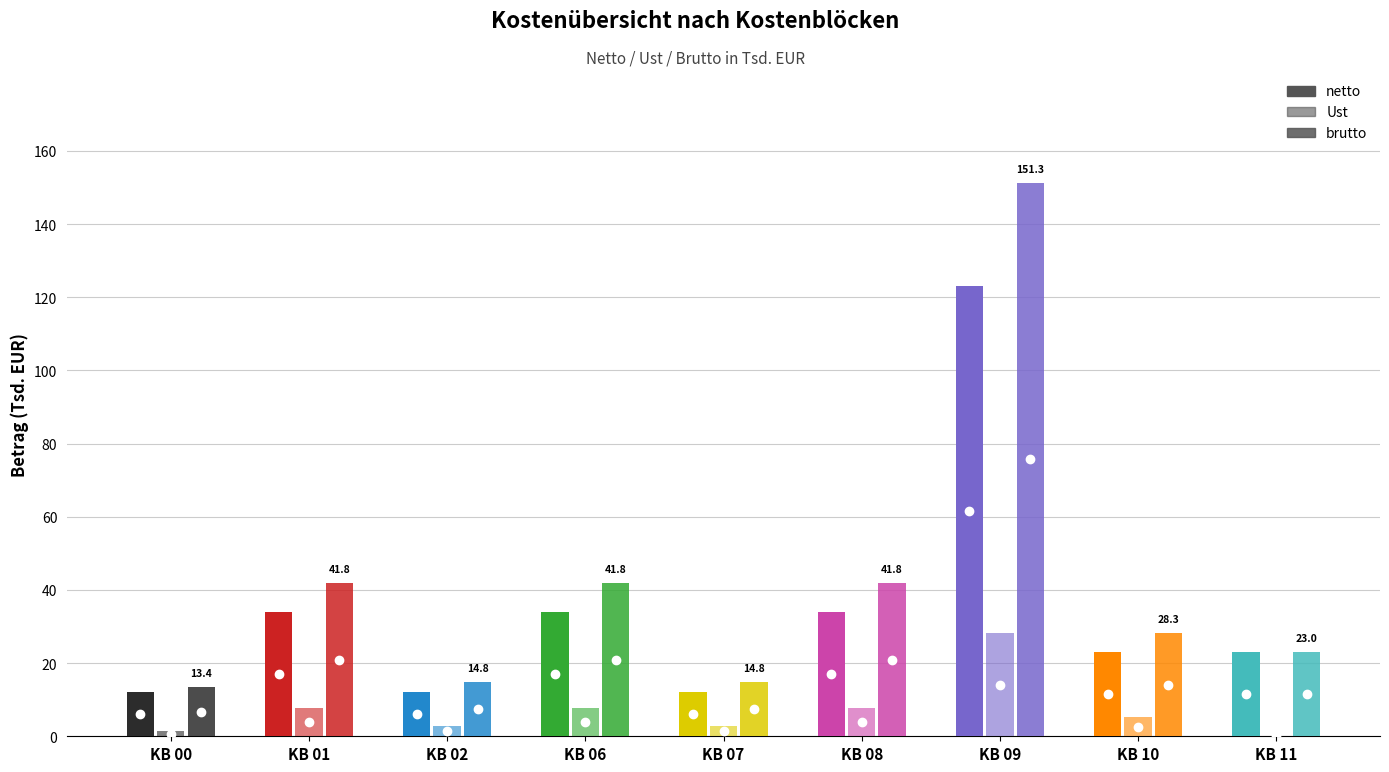

What is the difference between the second highest and minimum values in the Ust series?

7.8